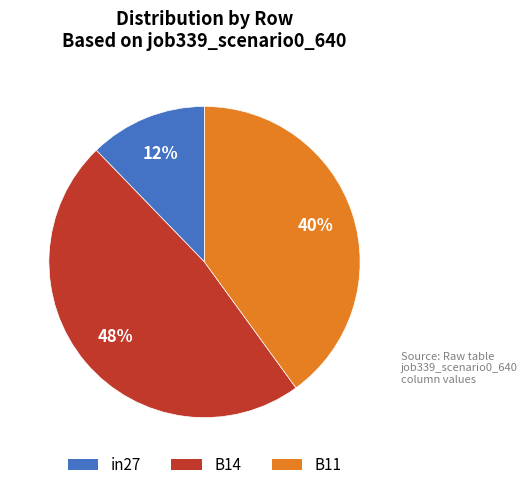

Which category has the biggest portion of the pie?

B14